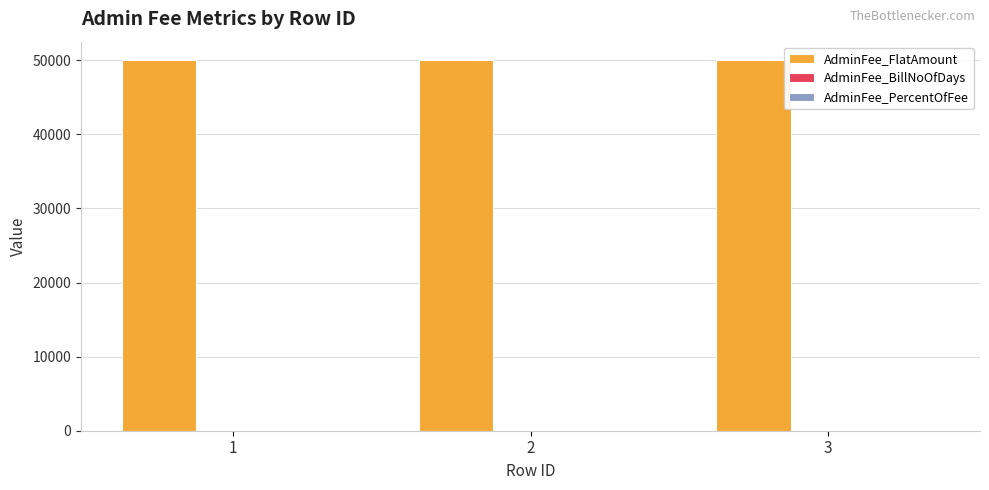

The value of AdminFee_FlatAmount at 3 is 26118. True or false?

False